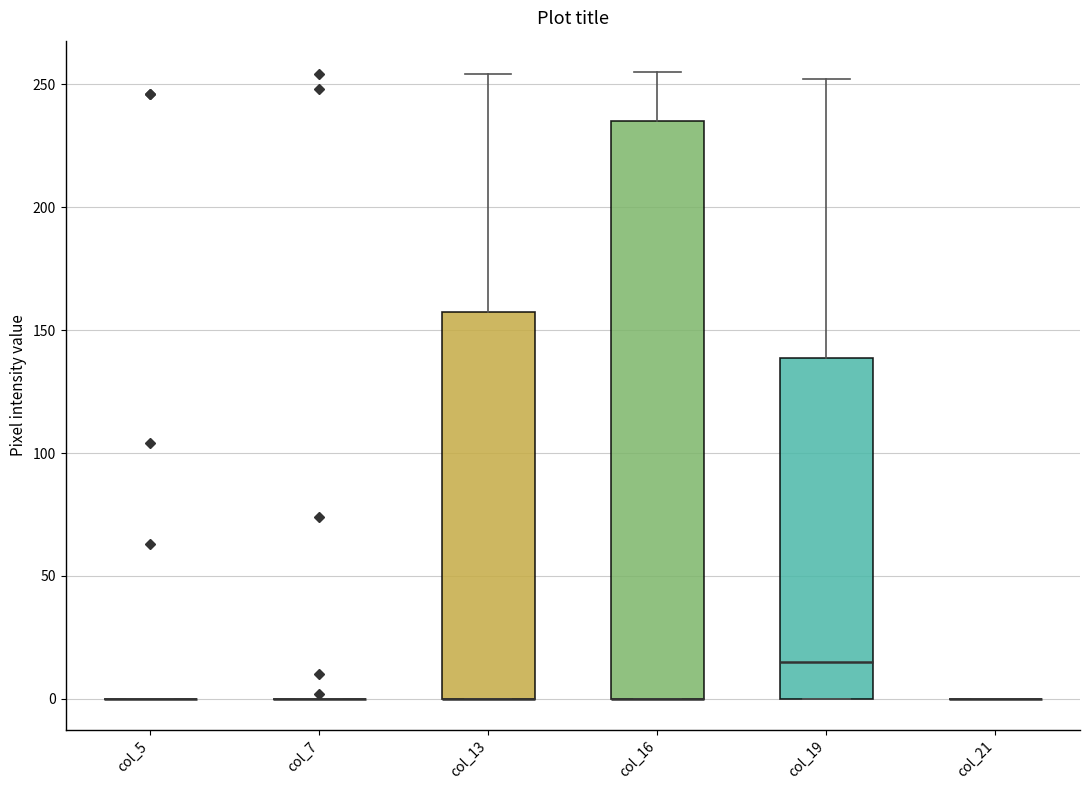

Where is the lower edge of the box for col_16 on the y-axis? The values are not printed on the chart, so give them approximately, as read against the axis.

0